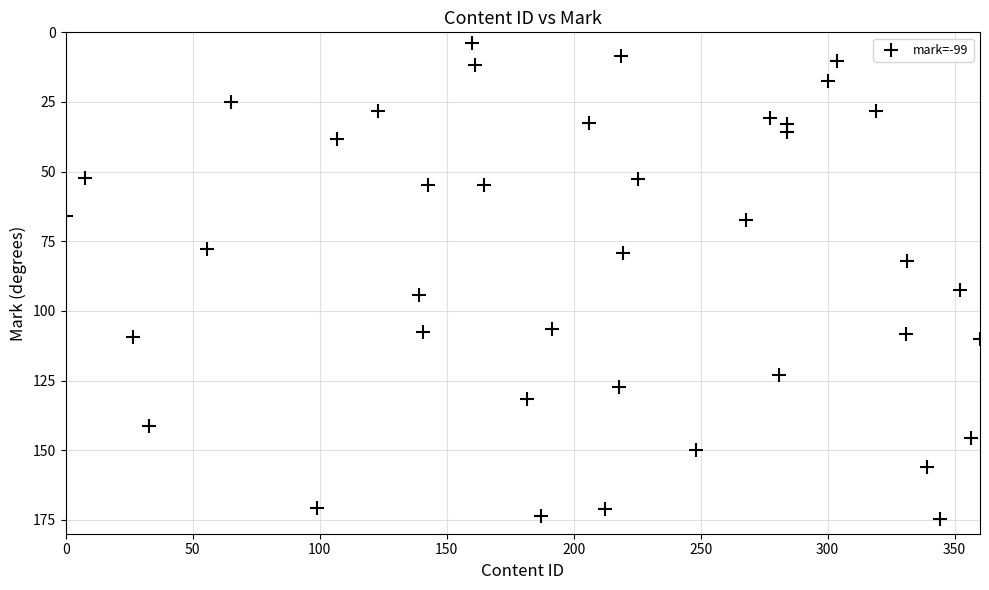

What is the range of Y values (max minus min)?

170.9